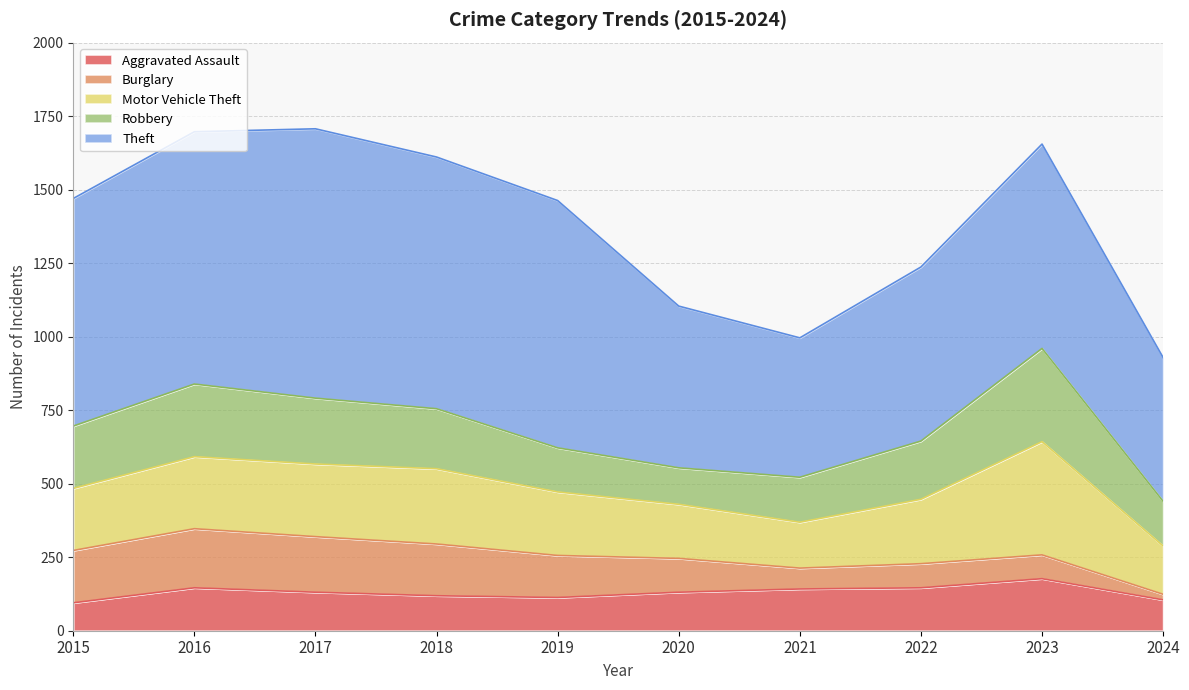

Reading left to right, extract all data points from this chart.

Aggravated Assault: 2015=95	2016=146	2017=131	2018=119	2019=113	2020=131	2021=142	2022=146	2023=177	2024=105
Burglary: 2015=178	2016=201	2017=189	2018=176	2019=143	2020=115	2021=71	2022=82	2023=81	2024=19
Motor Vehicle Theft: 2015=211	2016=245	2017=247	2018=256	2019=216	2020=184	2021=156	2022=219	2023=385	2024=164
Robbery: 2015=212	2016=247	2017=224	2018=204	2019=150	2020=124	2021=153	2022=198	2023=317	2024=152
Theft: 2015=774	2016=858	2017=916	2018=856	2019=841	2020=550	2021=474	2022=592	2023=695	2024=489